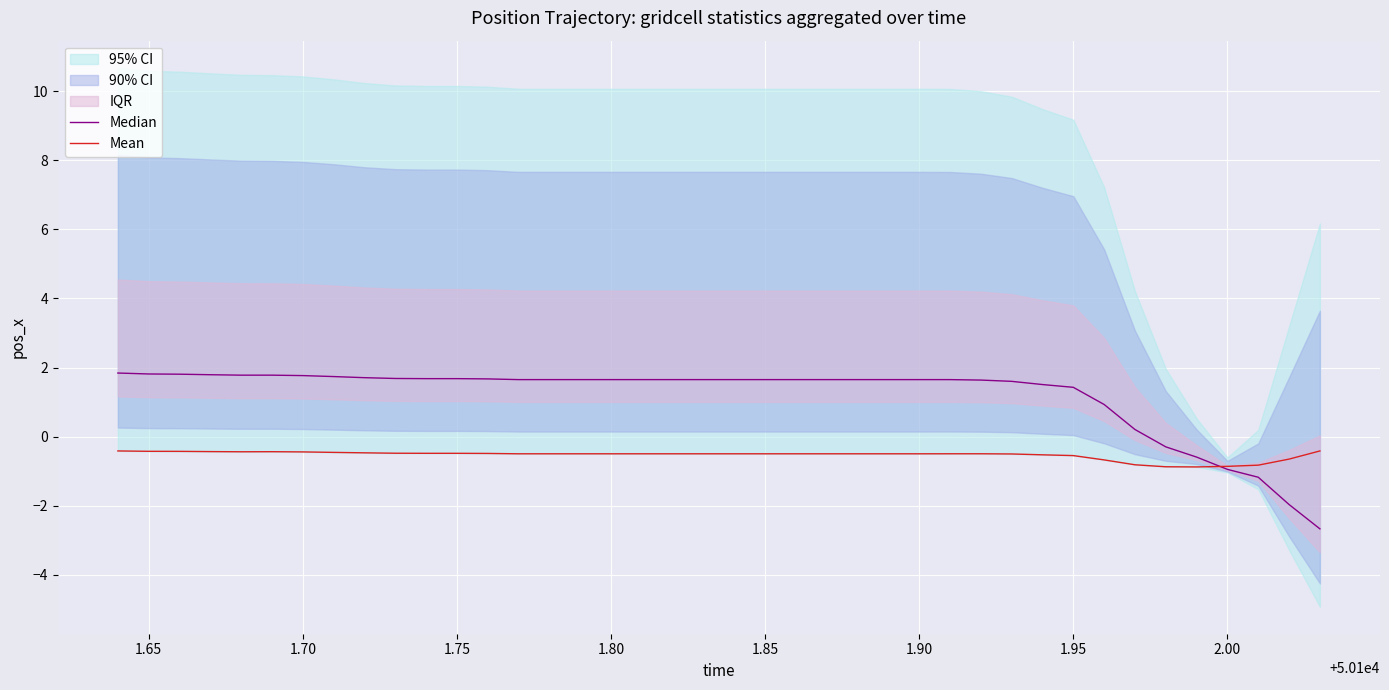

What is the maximum value for Mean?

-0.4